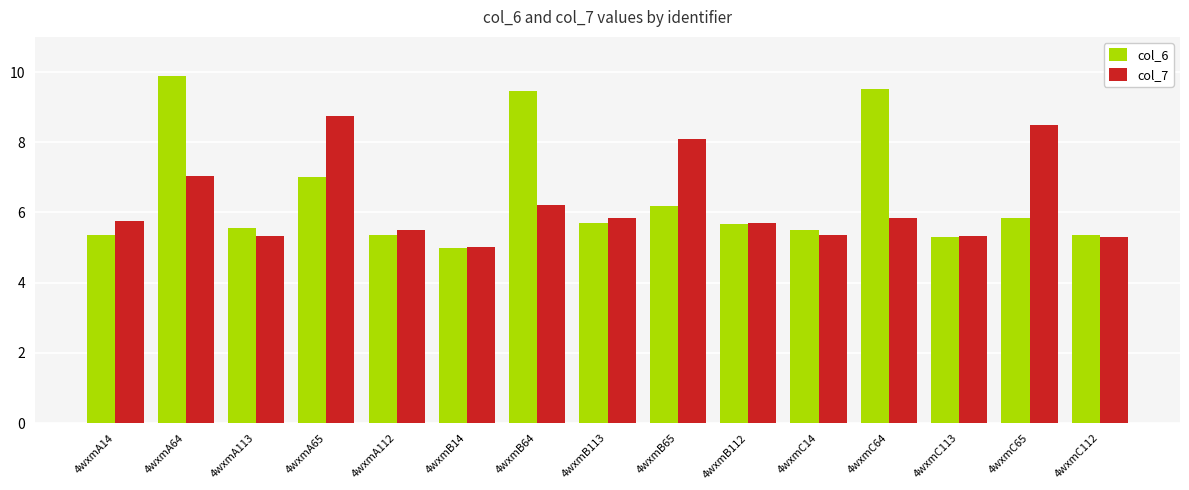

At which category does the chart reach its peak across all series?

4wxmA64